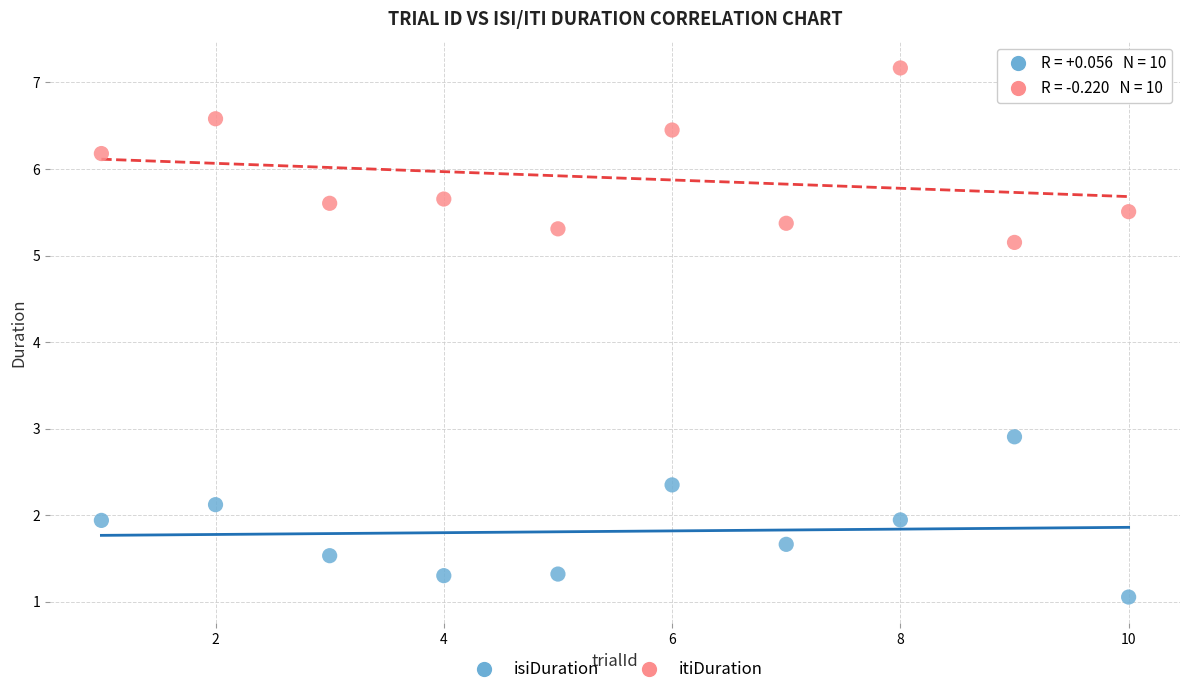

In the itiDuration series, what Y value is closest to 6?

6.2